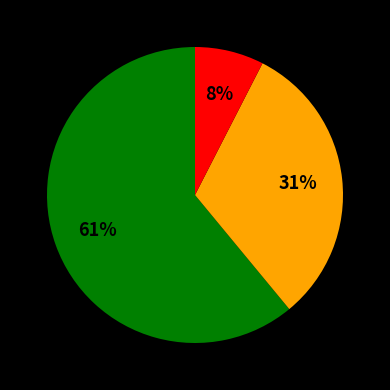

Is there a majority slice in this chart?

Yes